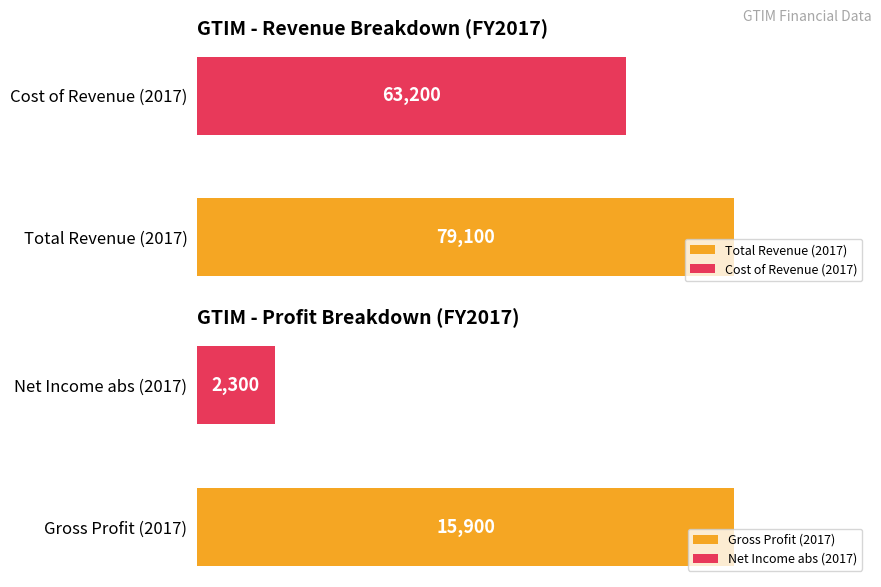

Is it true that Operating Income or Loss equals -152 at 2013?

False